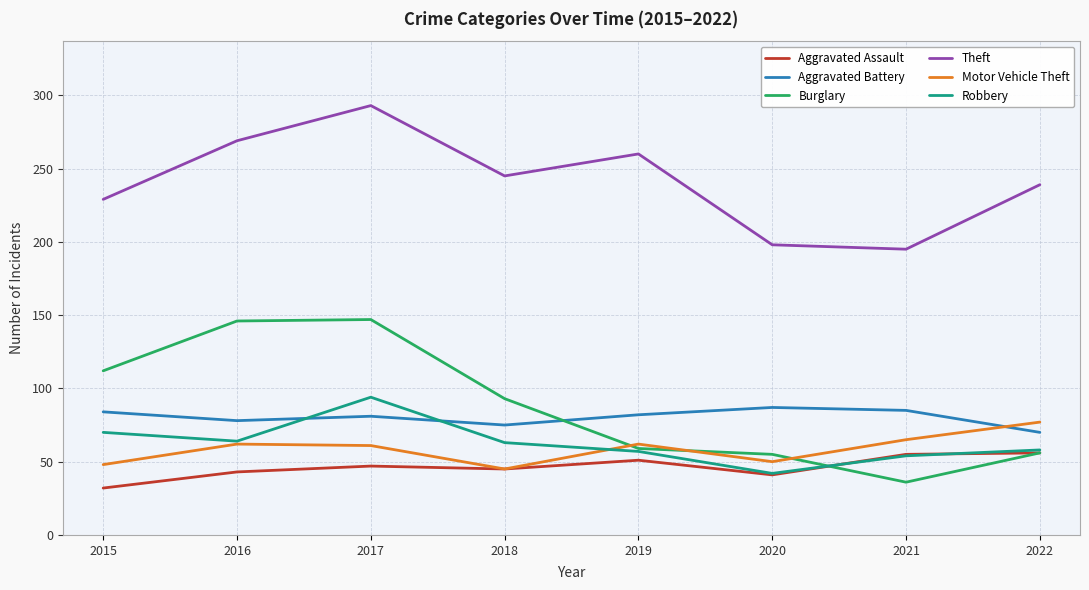

What is the sum of the Aggravated Assault values at 2015 and 2018?

77